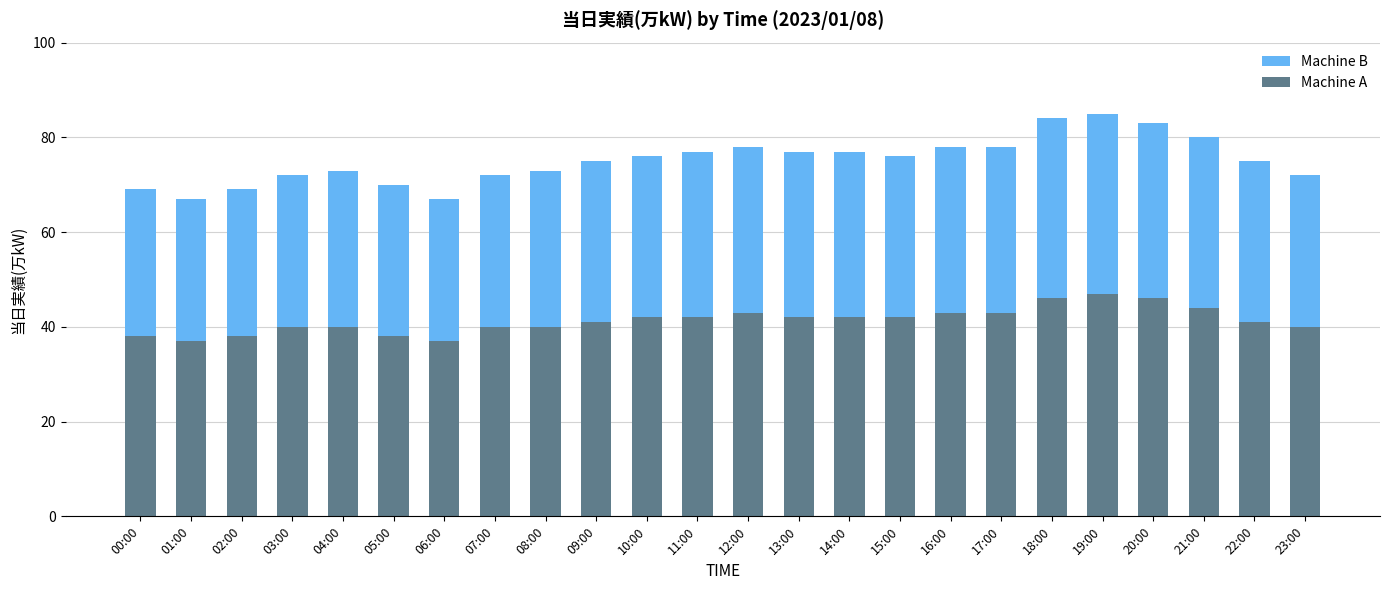

What is the average value of the Machine A series?

41